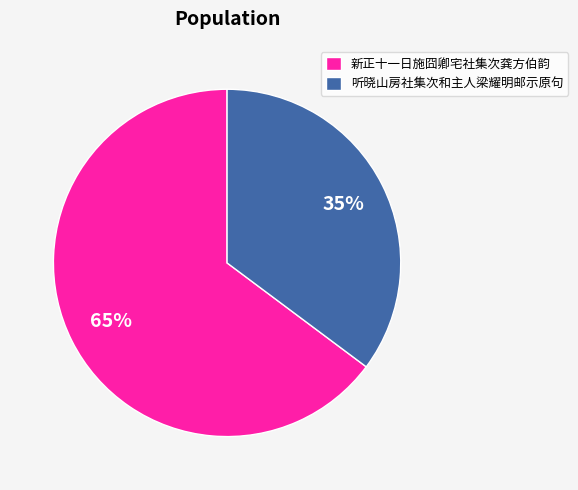

The 新正十一日施囧卿宅社集次龚方伯韵 slice represents 58% of the pie. True or false?

False